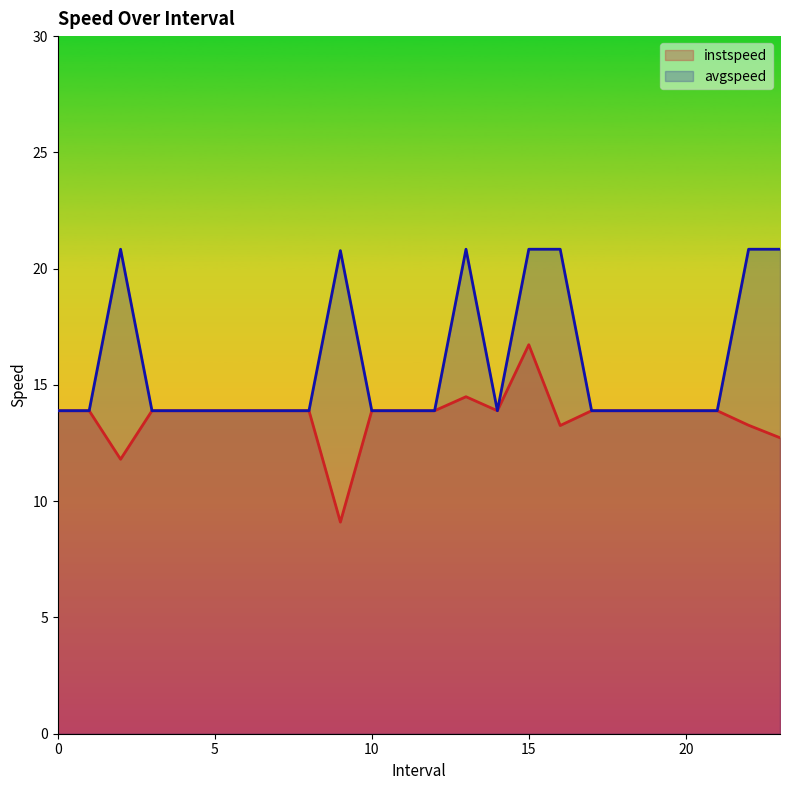

In instspeed, how many points are lower than both neighbors (excluding endpoints)?

4